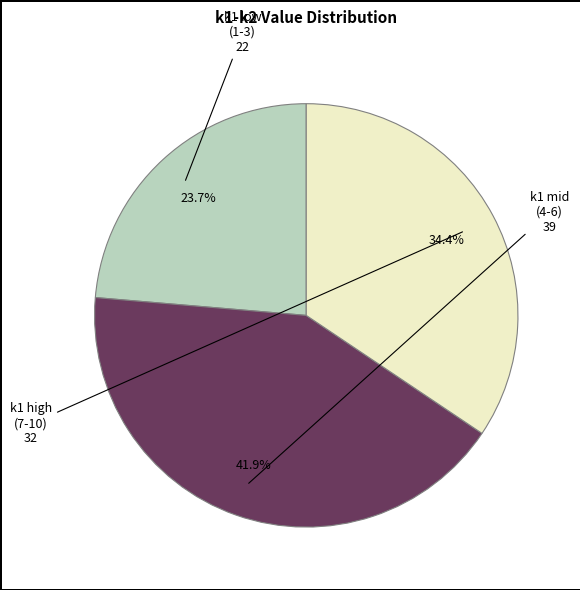

Is there any slice that represents more than half of the pie?

No